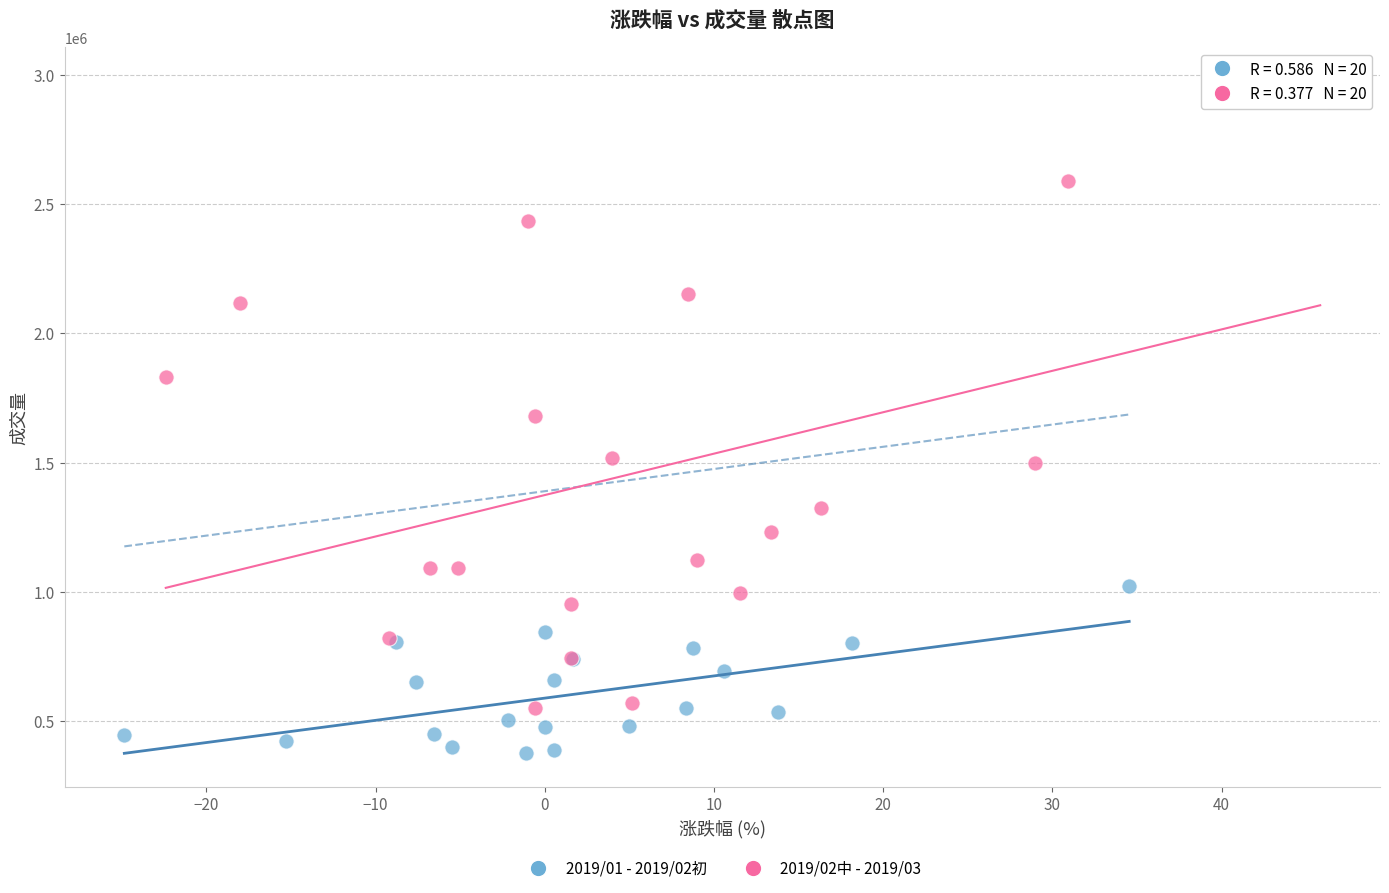

Which series reaches the maximum Y coordinate?

2019/02中 - 2019/03